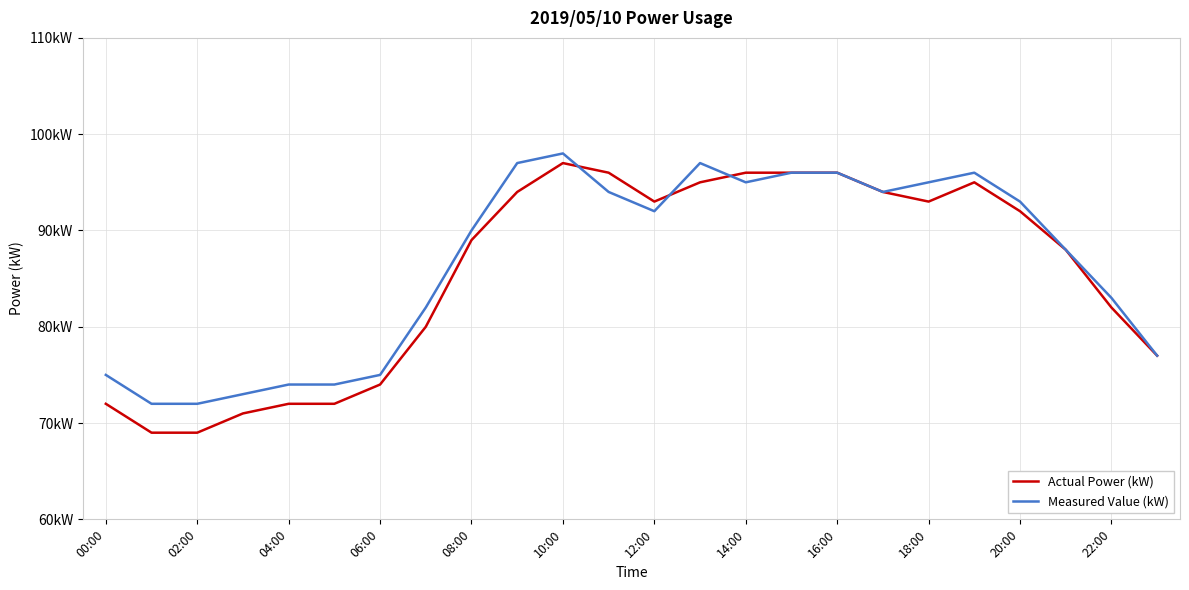

At which label is Actual Power (kW) closest to 83?

22:00